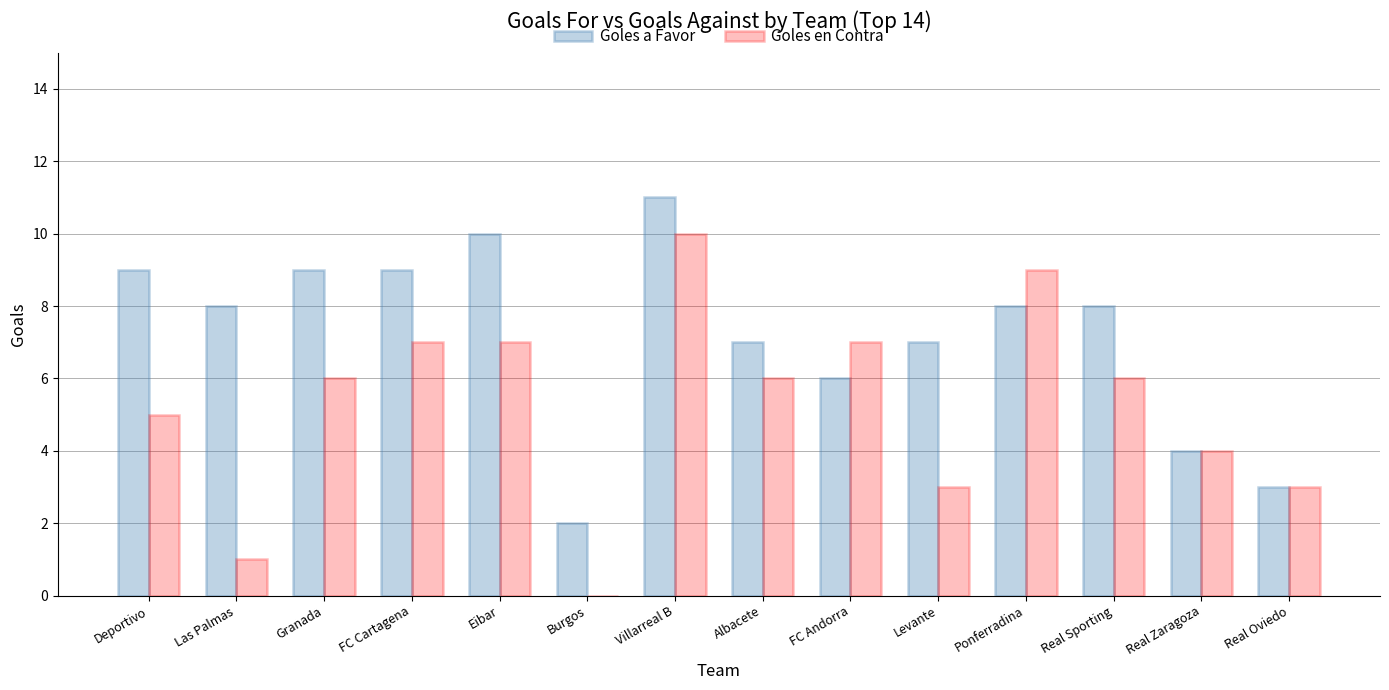

How many groups of bars are there?

14